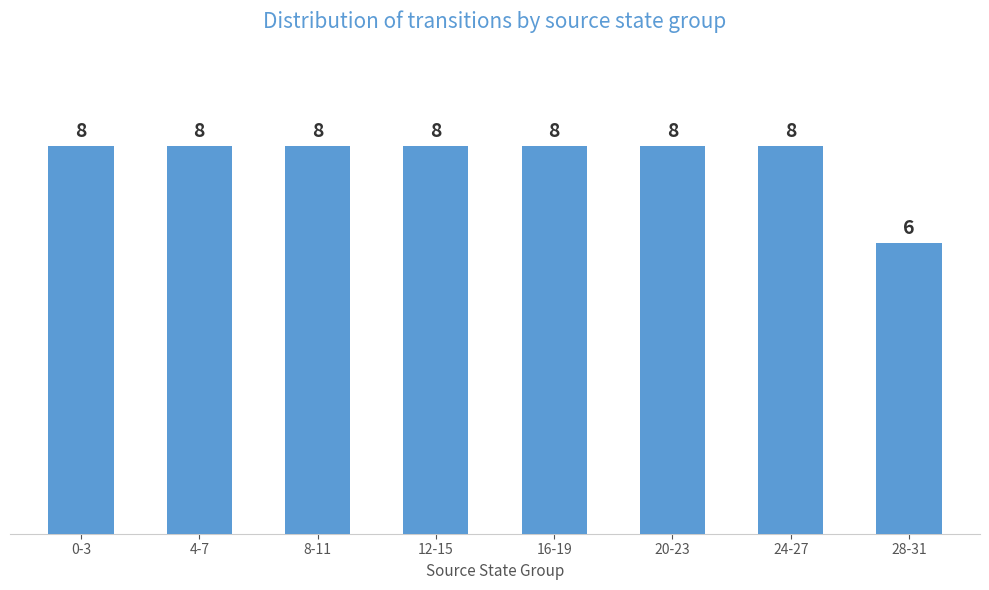

Count the values in the range 8 to 9.

7